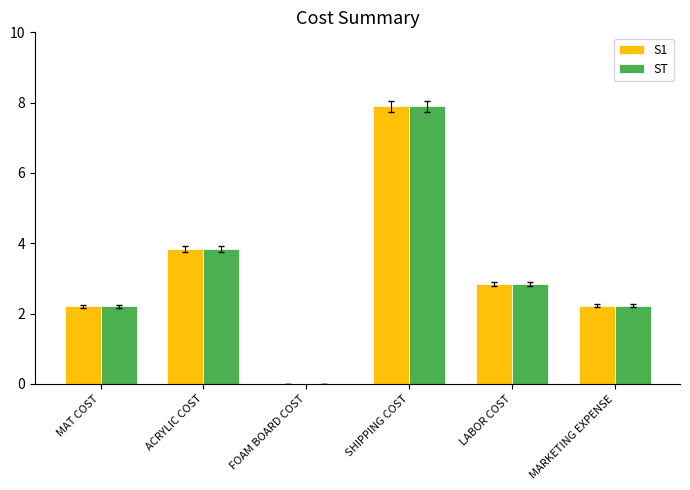

What is the sum of the S1 values at SHIPPING COST and LABOR COST?

10.8